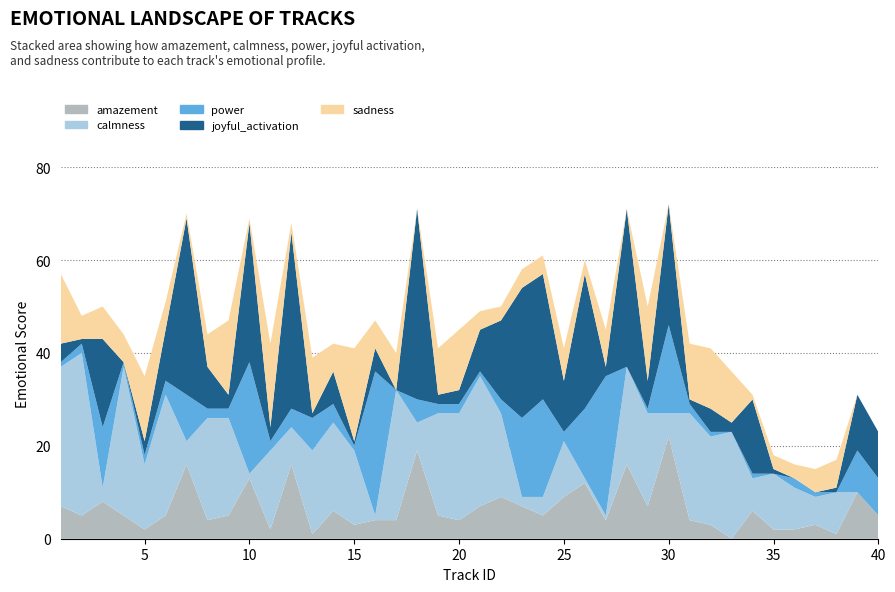

Reading right to left, transcribe all the data shown in this chart.

amazement: 5	10	1	3	2	2	6	0	3	4	22	7	16	4	12	9	5	7	9	7	4	5	19	4	4	3	6	1	16	2	13	5	4	16	5	2	5	8	5	7
calmness: 0	0	9	6	9	12	7	23	19	23	5	20	21	1	1	12	4	2	18	28	23	22	6	28	1	16	19	18	8	17	1	21	22	5	26	14	32	3	35	30
power: 8	9	0	1	2	0	1	0	1	2	19	1	0	30	15	2	21	17	3	1	2	2	5	0	31	1	4	7	4	2	24	2	2	10	3	2	1	13	2	1
joyful_activation: 10	12	1	0	0	1	16	2	5	1	26	6	34	2	29	11	27	28	17	9	3	2	41	0	5	1	7	1	38	3	30	3	9	38	11	3	0	19	1	4
sadness: 0	0	6	5	3	3	1	11	13	12	0	16	0	8	3	7	4	4	3	4	13	10	0	8	6	20	6	12	2	18	1	16	7	1	6	14	6	7	5	15